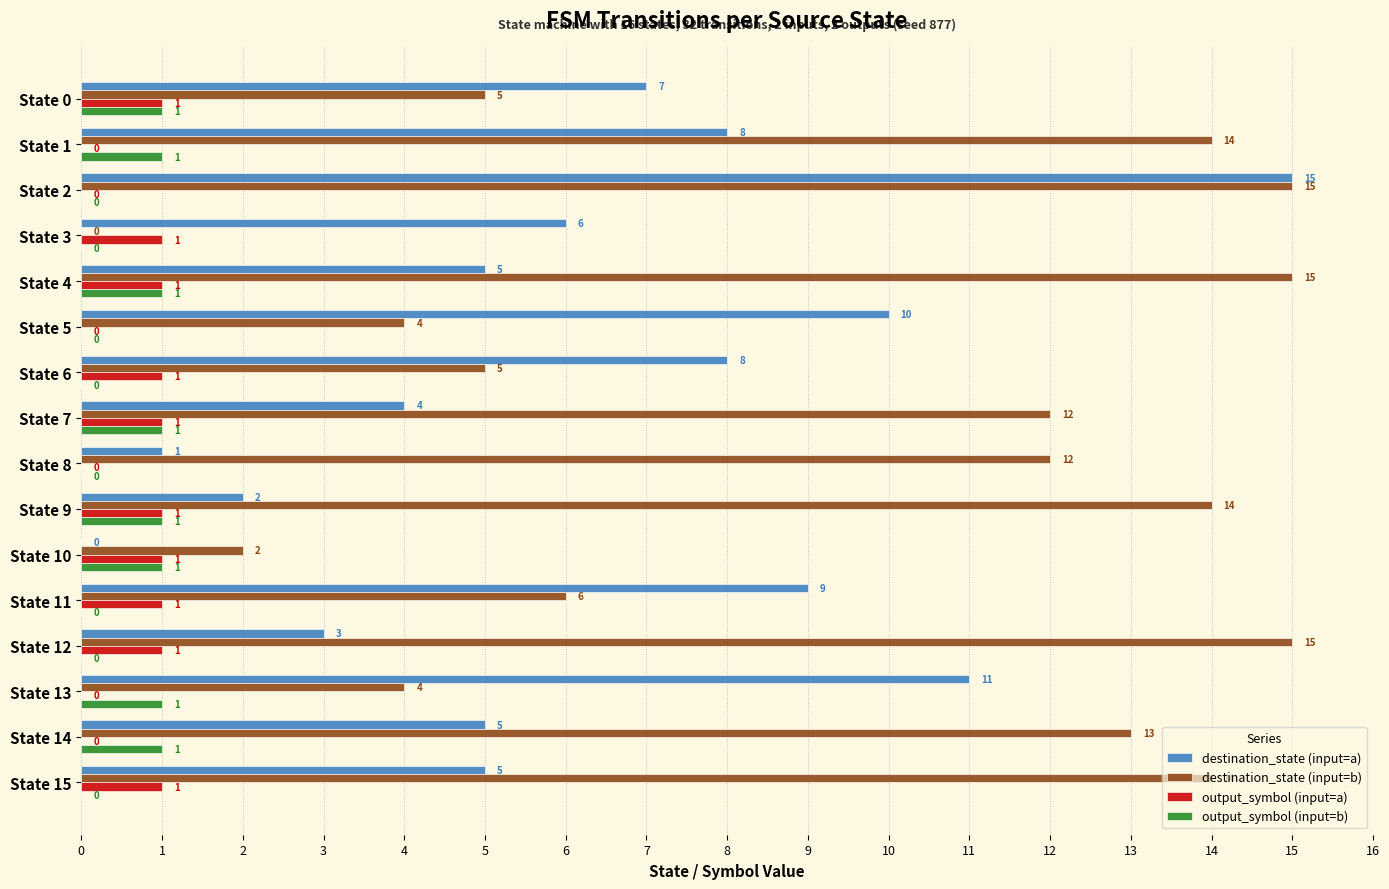

What is the sum of all destination_state (input=a) values?

99